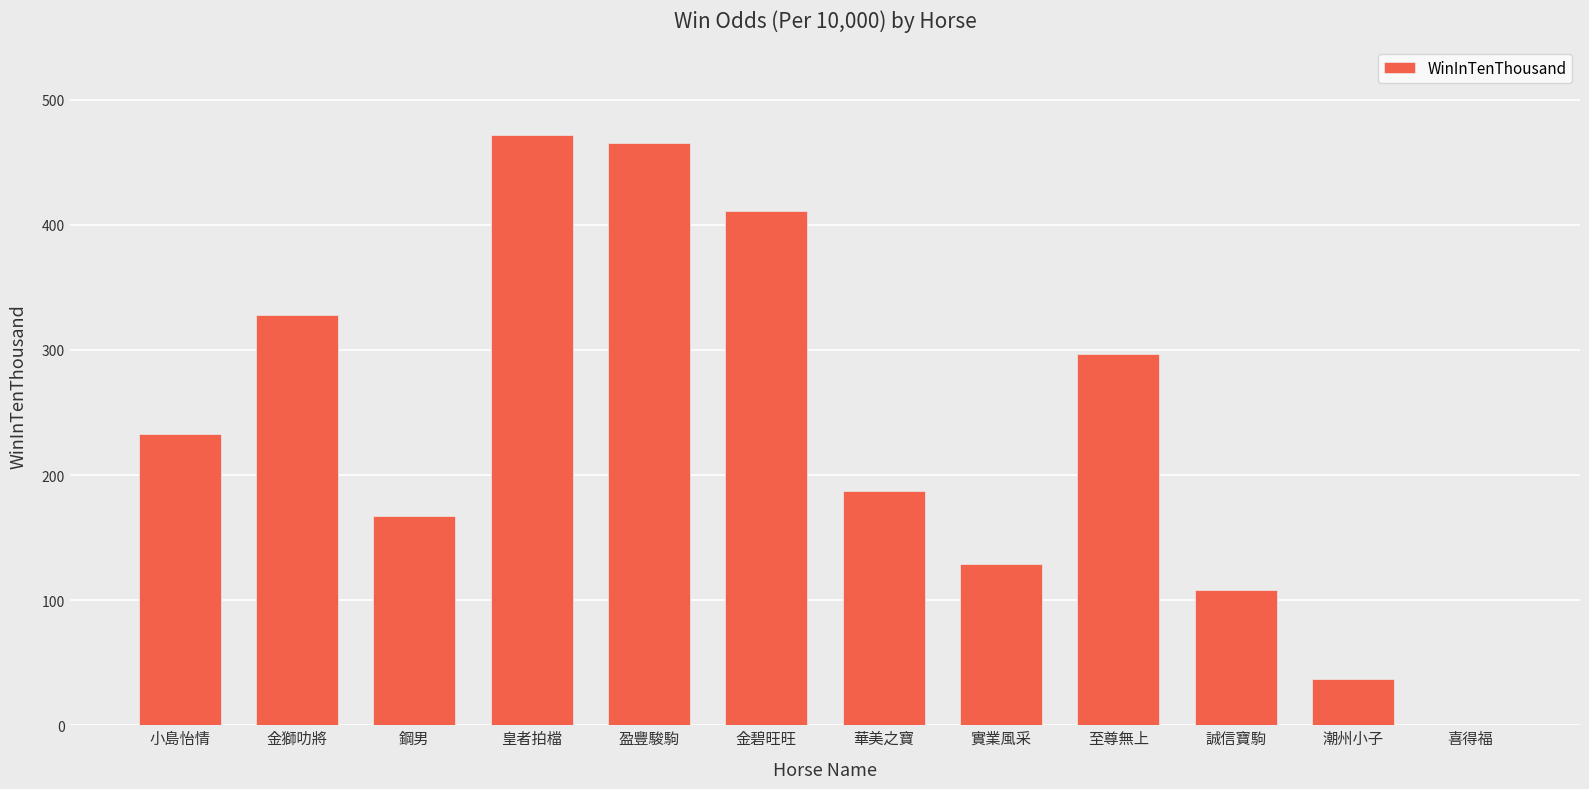

What is the greatest value displayed?

472